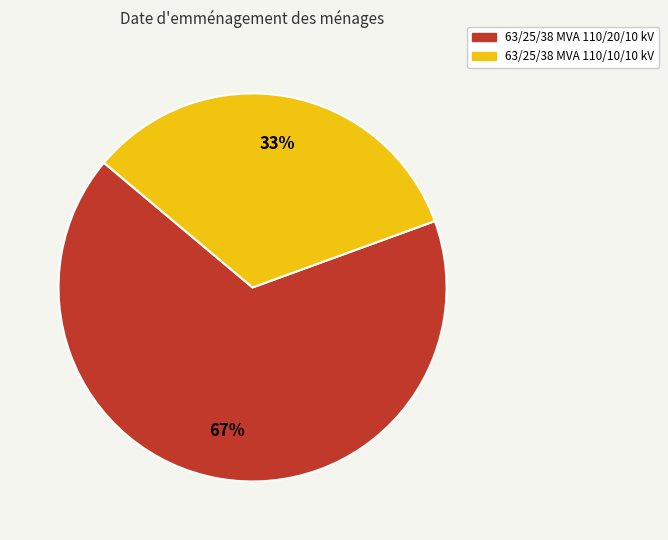

Rank the categories by value from lowest to highest.

63/25/38 MVA 110/10/10 kV, 63/25/38 MVA 110/20/10 kV